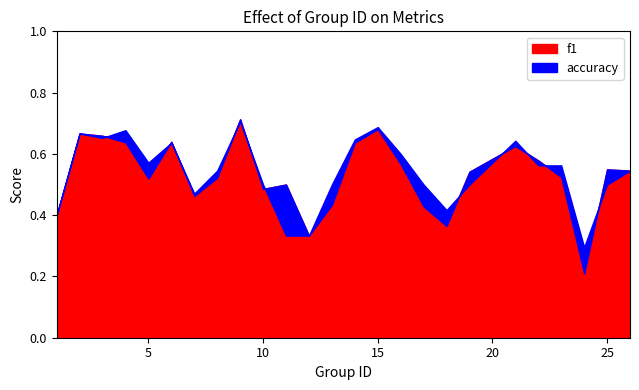

At which label does accuracy reach its peak?

9